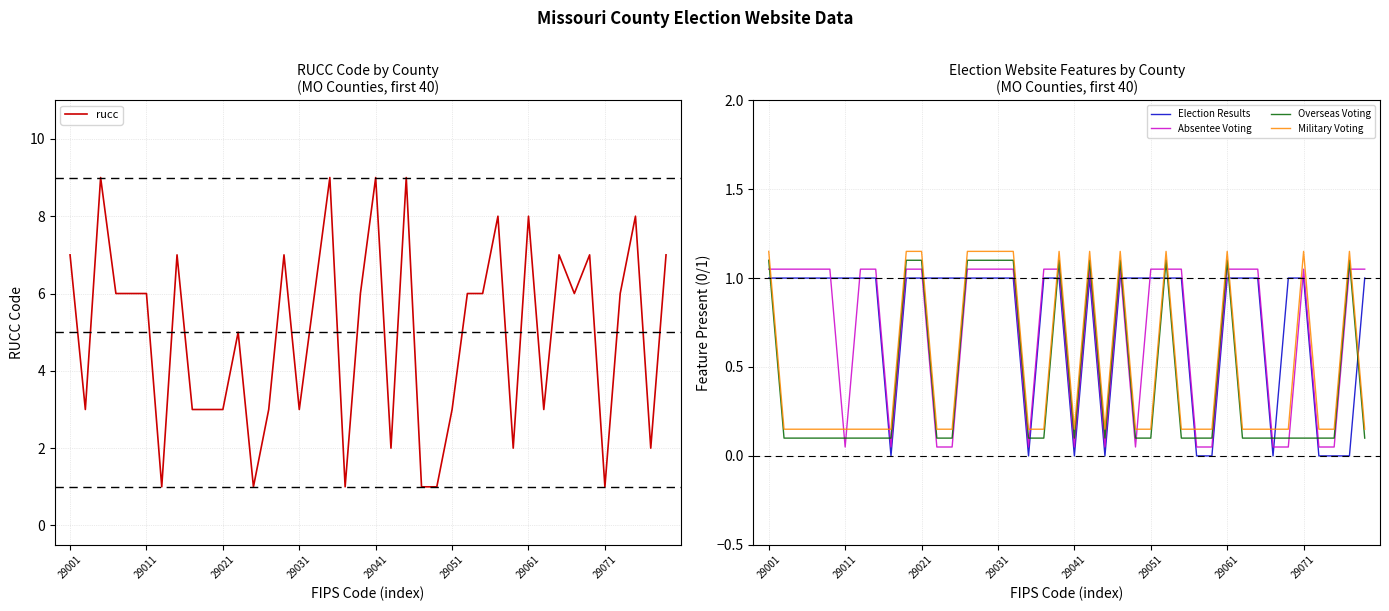

How many data points in rucc are above 6?

13